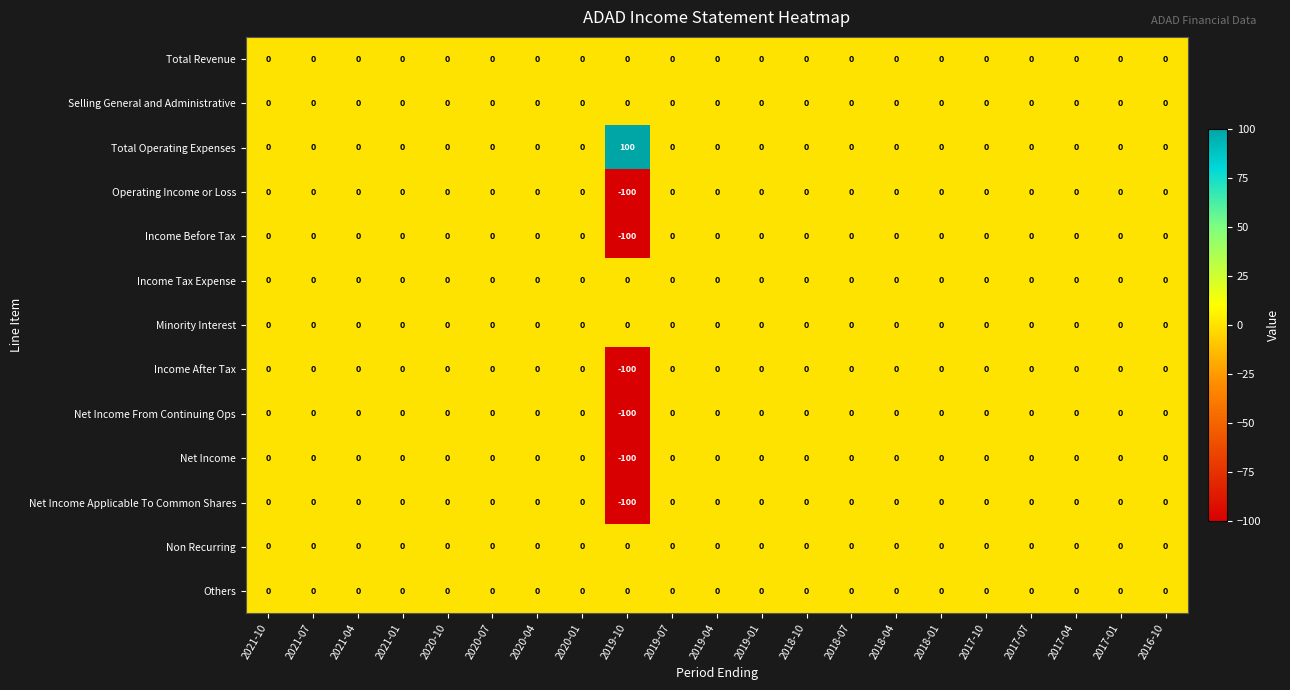

What is the difference between the highest and lowest values at 2019-10?

200